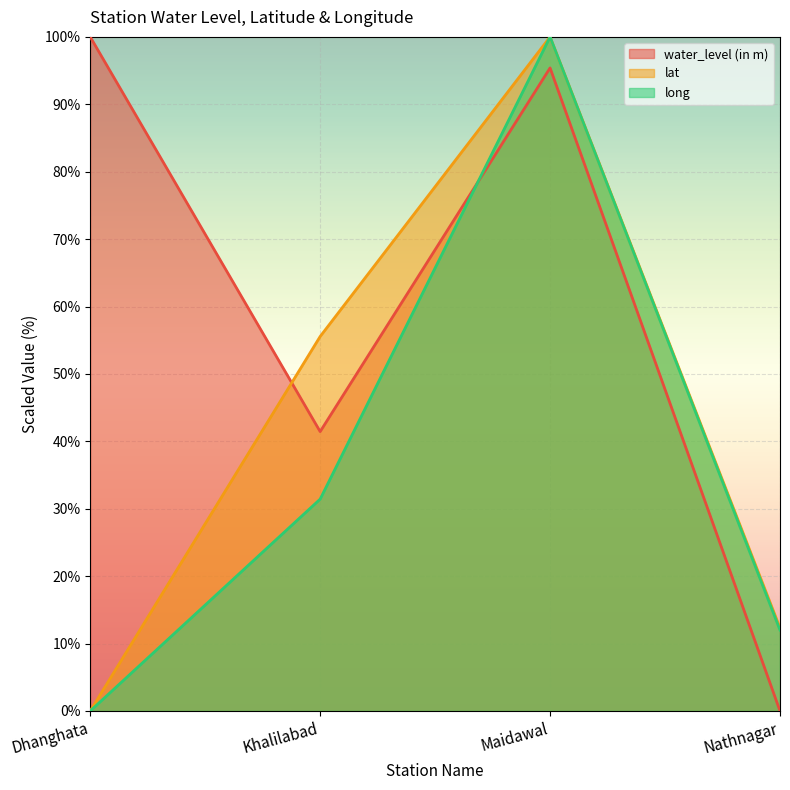

List the labels in order of lat value, smallest first.

Dhanghata, Nathnagar, Khalilabad, Maidawal